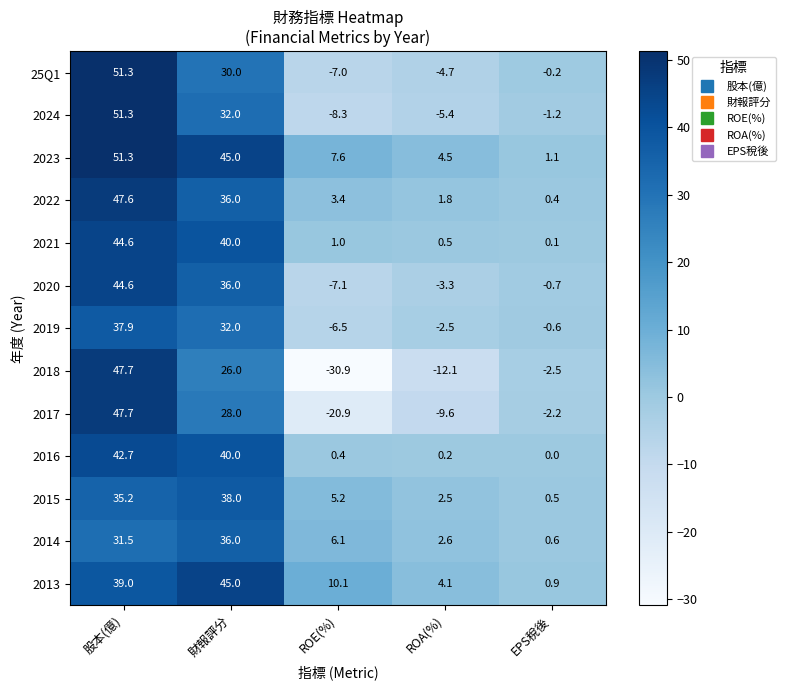

At which category does the chart reach its peak across all series?

股本(億)